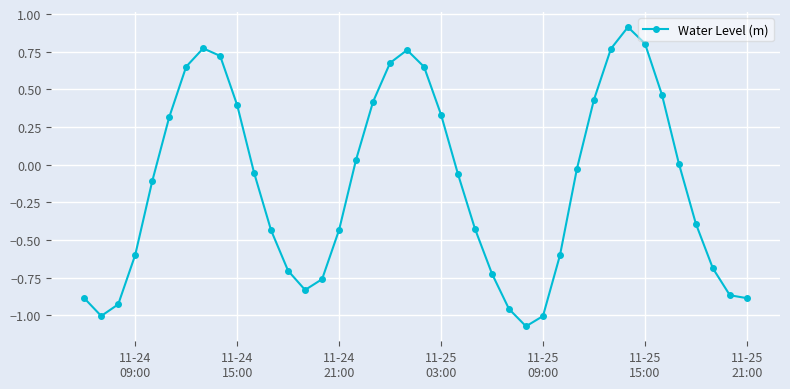

How many data points does each series have?

40